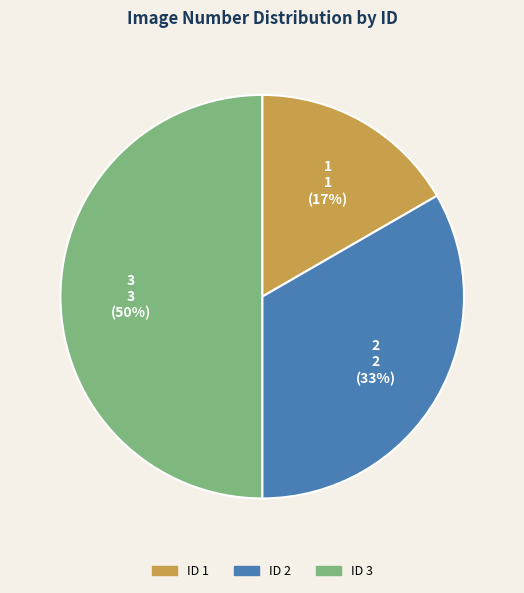

To the nearest percent, what is the average slice percentage?

33%